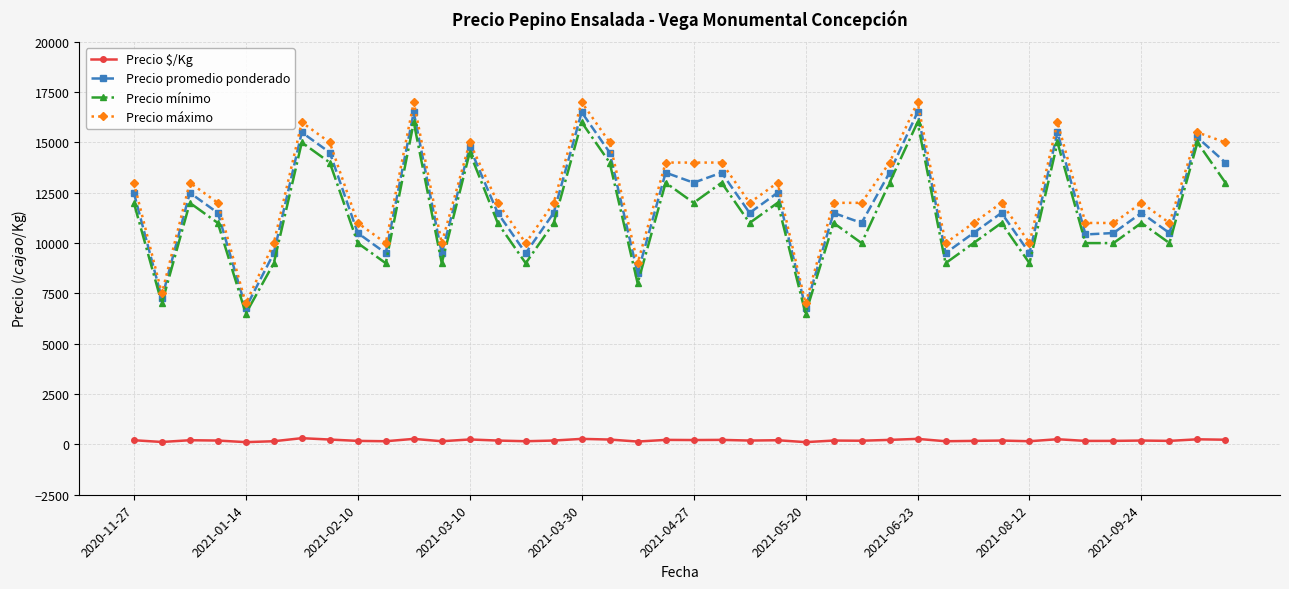

What is the maximum value for Precio mínimo?

16000